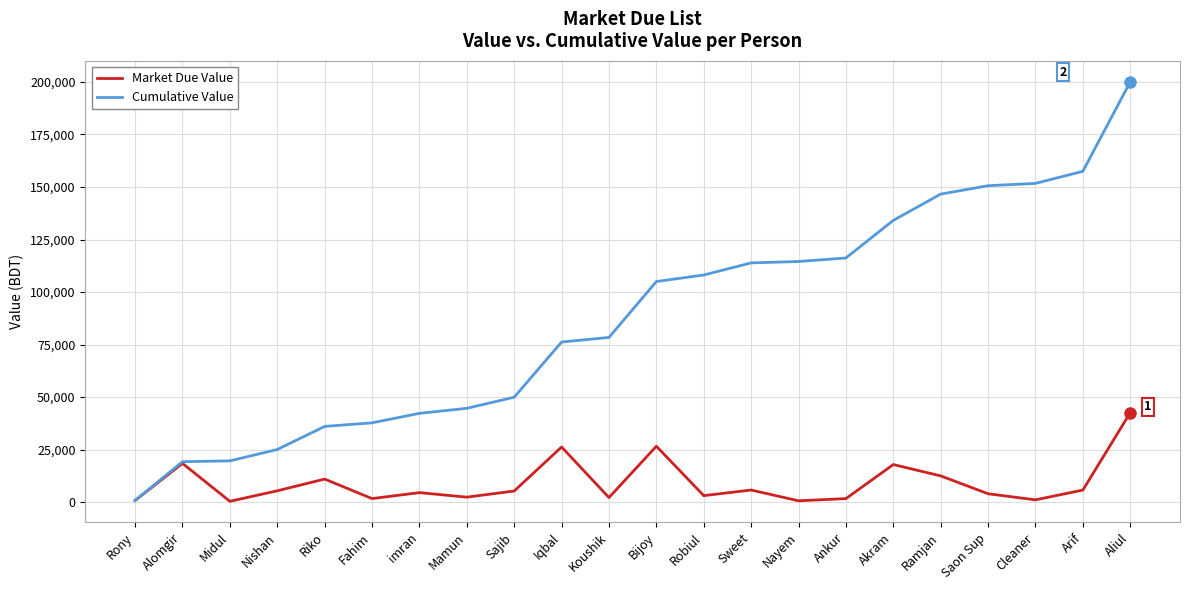

At which label does Market Due Value reach its peak?

Aliul